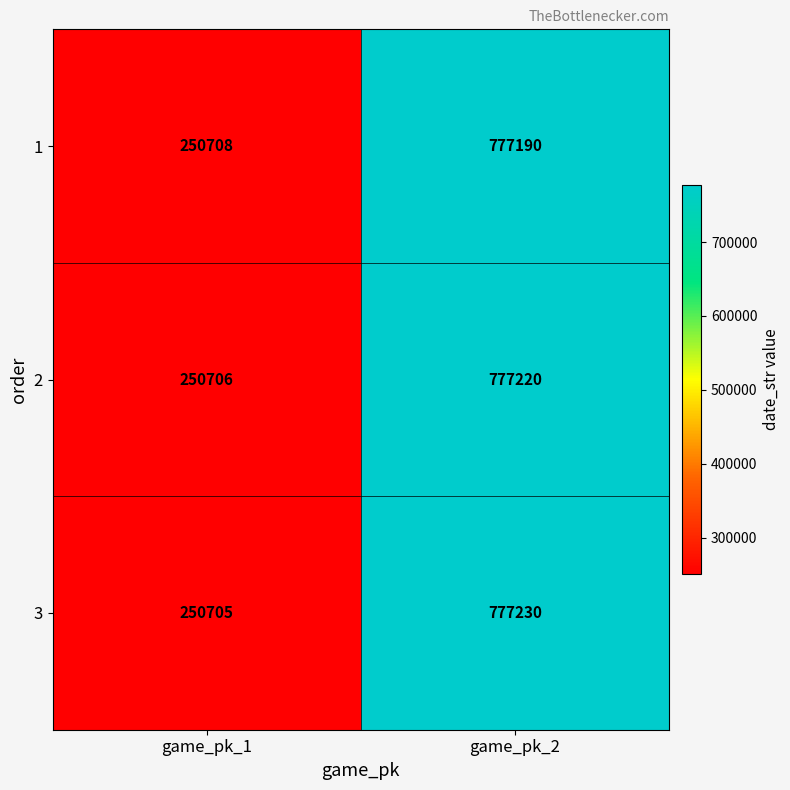

What is the greatest value displayed?

777230